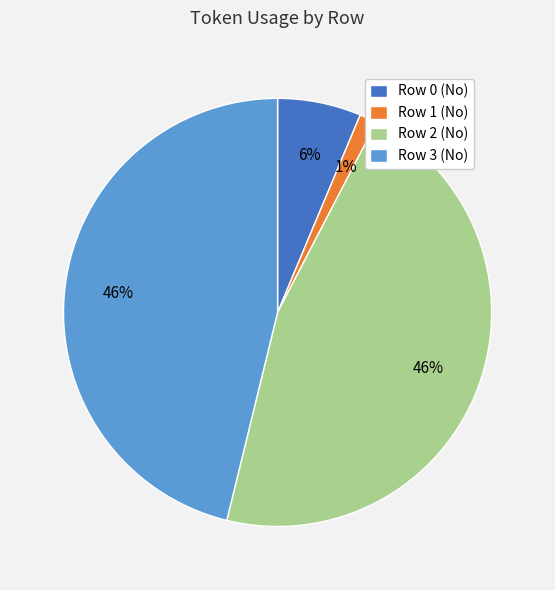

Between Row 2 (No) and Row 1 (No), which is larger?

Row 2 (No)